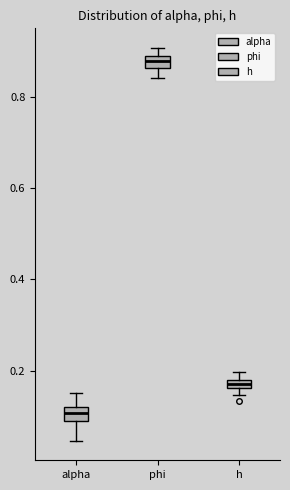

Which box's median line is the lowest?

alpha